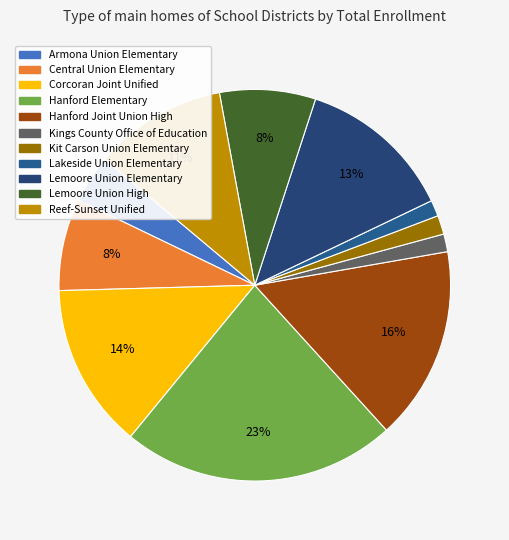

Count the number of slices in the pie.

11